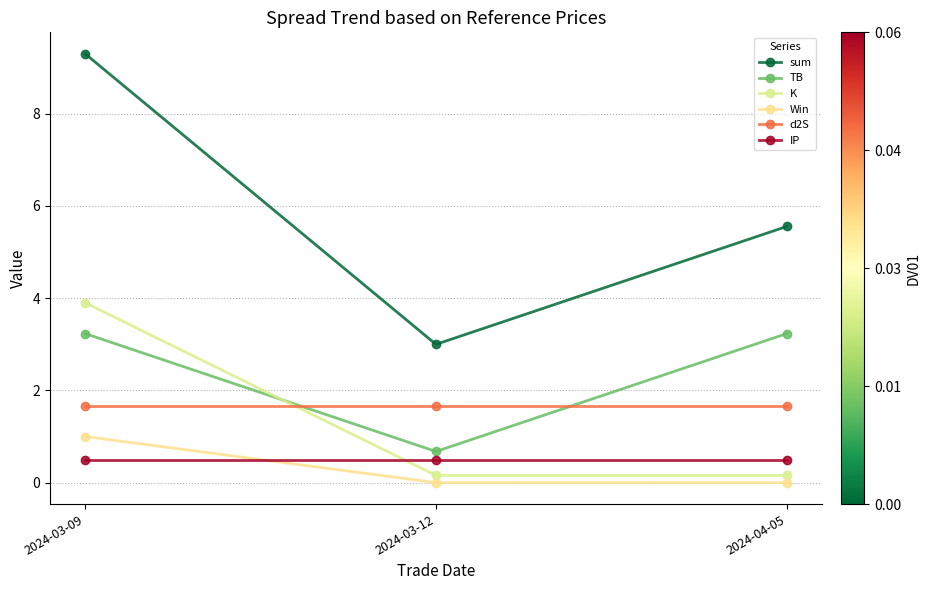

What is the spread (max minus min) of values at 2024-04-05?

5.6